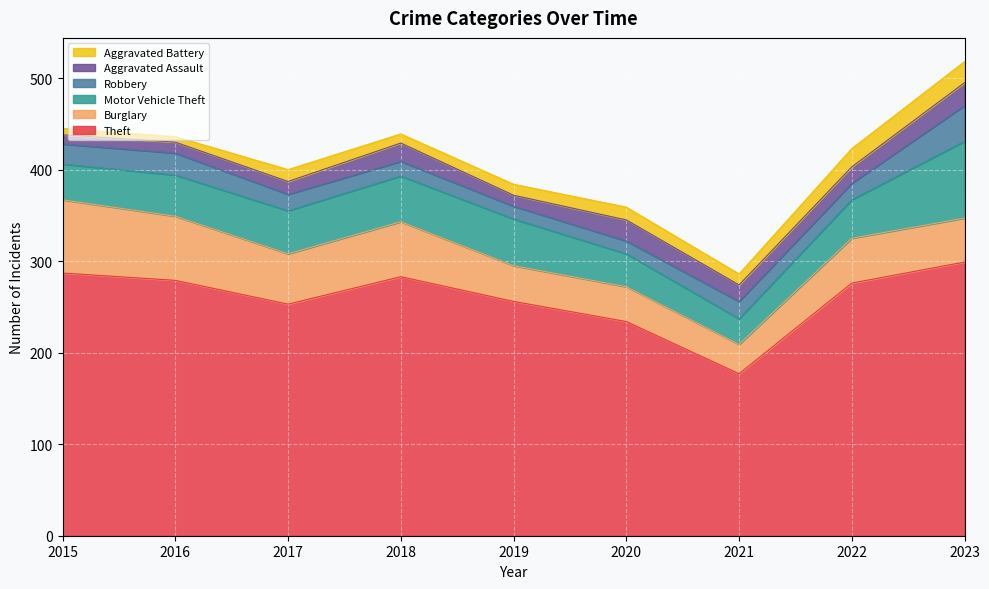

At which label is Robbery closest to 26?

2016